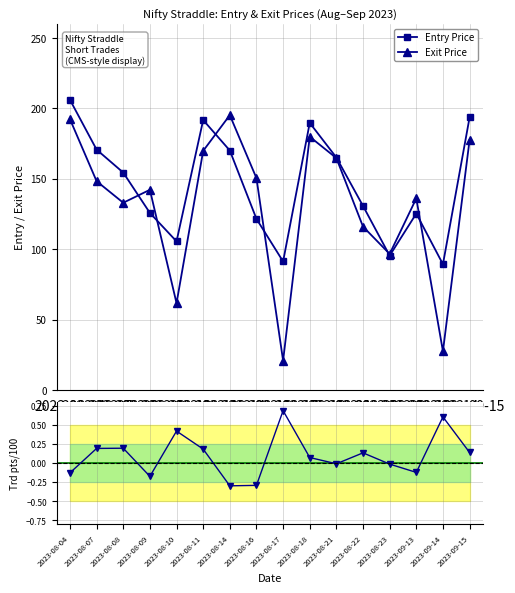

At which label does Exit Price reach its minimum?

2023-08-17